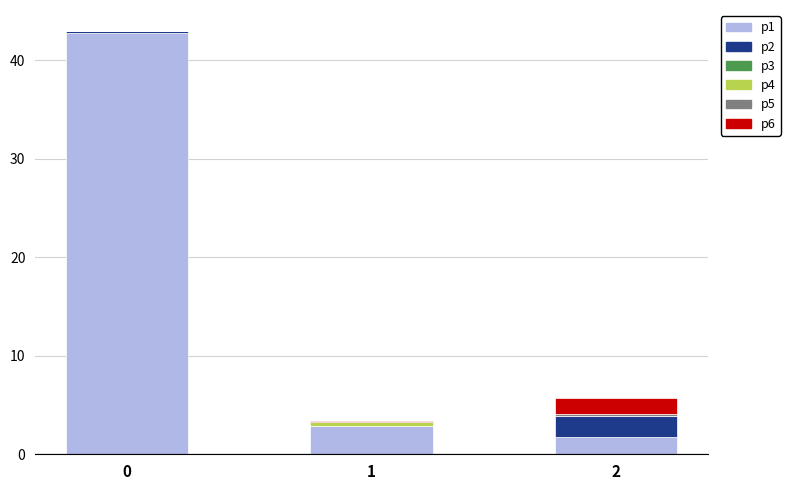

Are the bars grouped side by side (vs. stacked)?

No